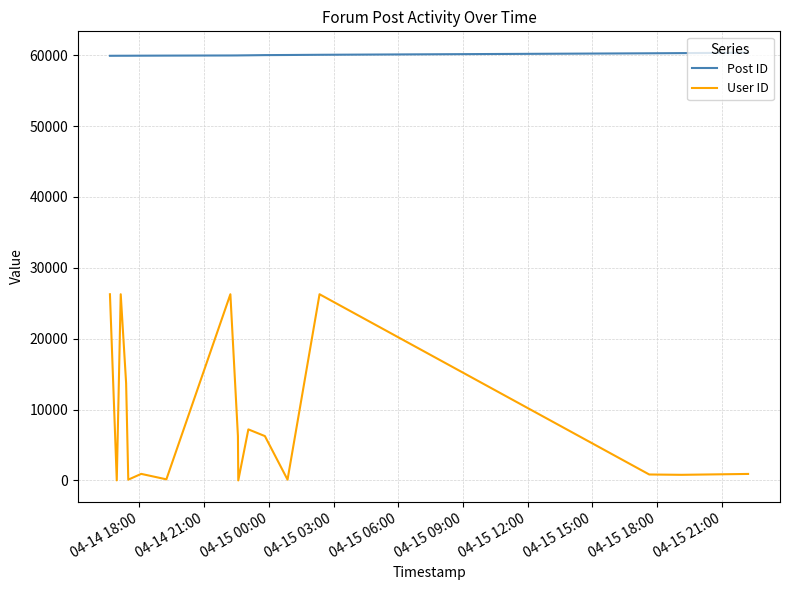

Which series has the largest range (max minus min)?

User ID